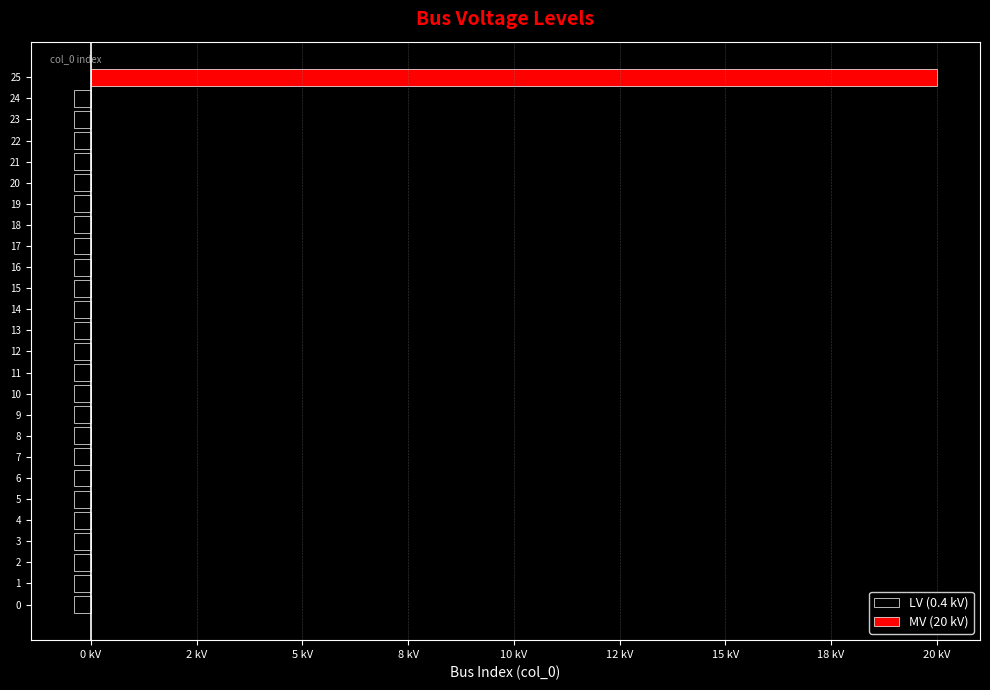

What is the difference between the maximum and minimum values in the MV (20 kV) series?

20.0